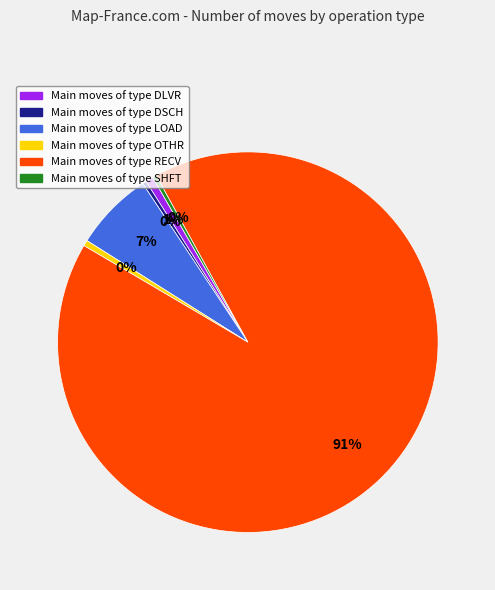

To the nearest percent, what is the average slice percentage?

17%